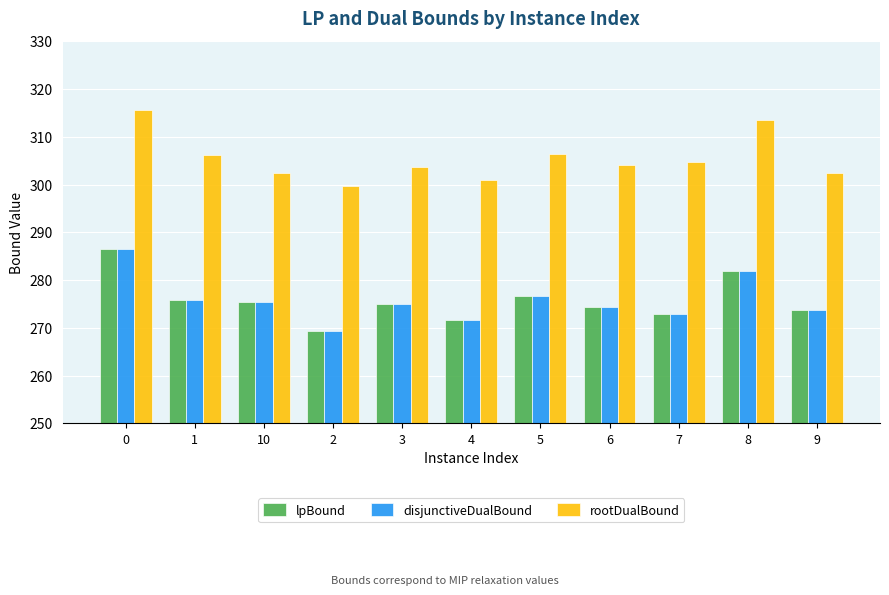

The value of disjunctiveDualBound at 1 is 275.8. True or false?

True